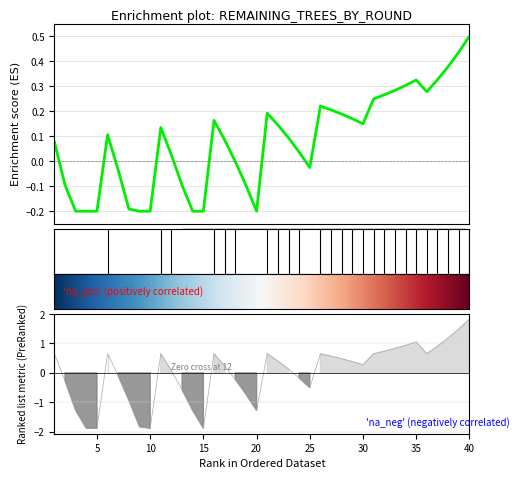

Count the number of categories in the chart.

40